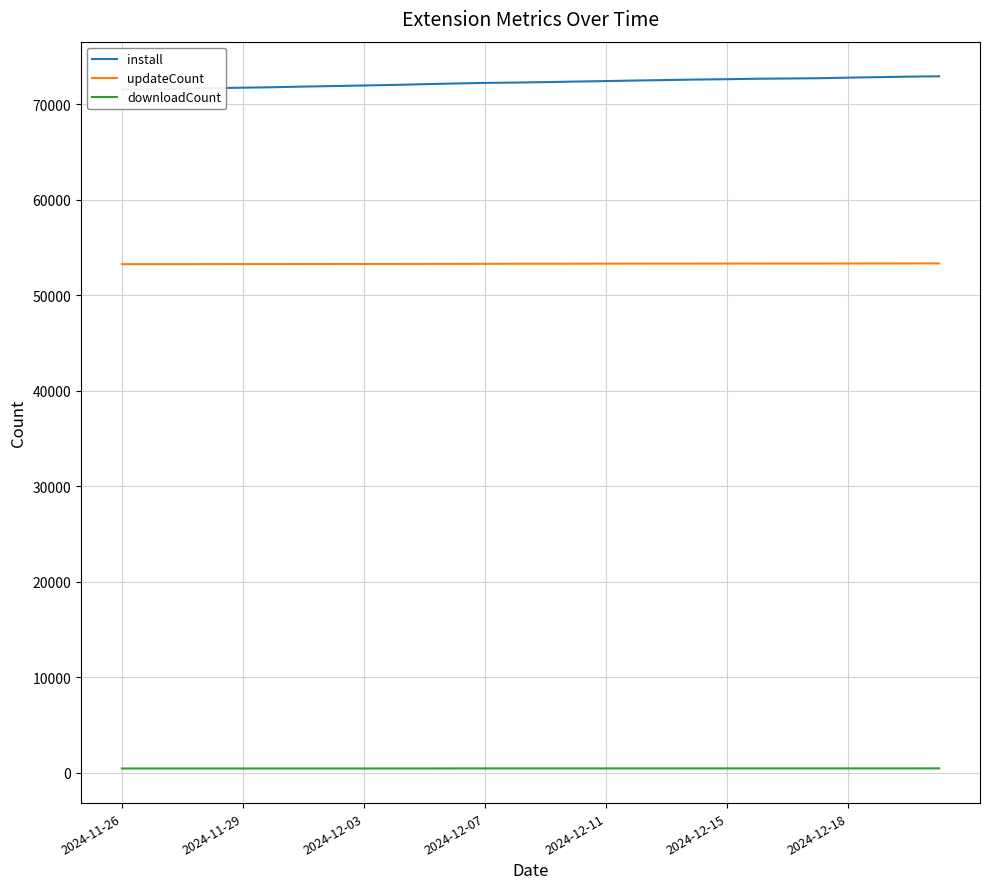

True or false: downloadCount and updateCount intersect in this chart.

False